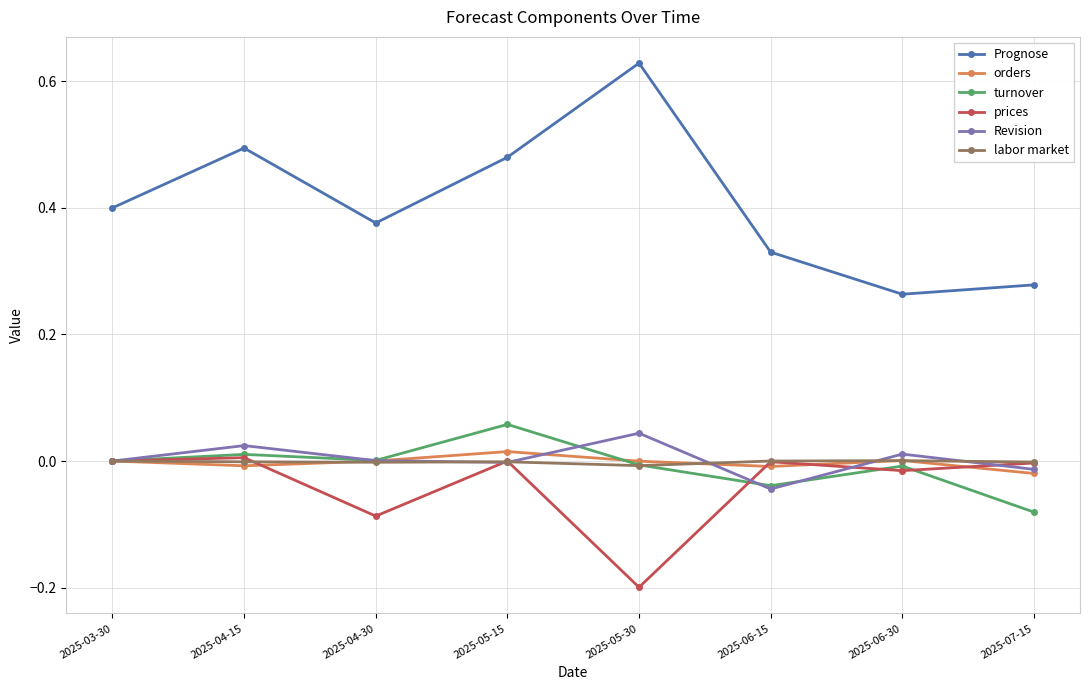

True or false: Prognose has a value of 0.1 at 2025-07-15.

False